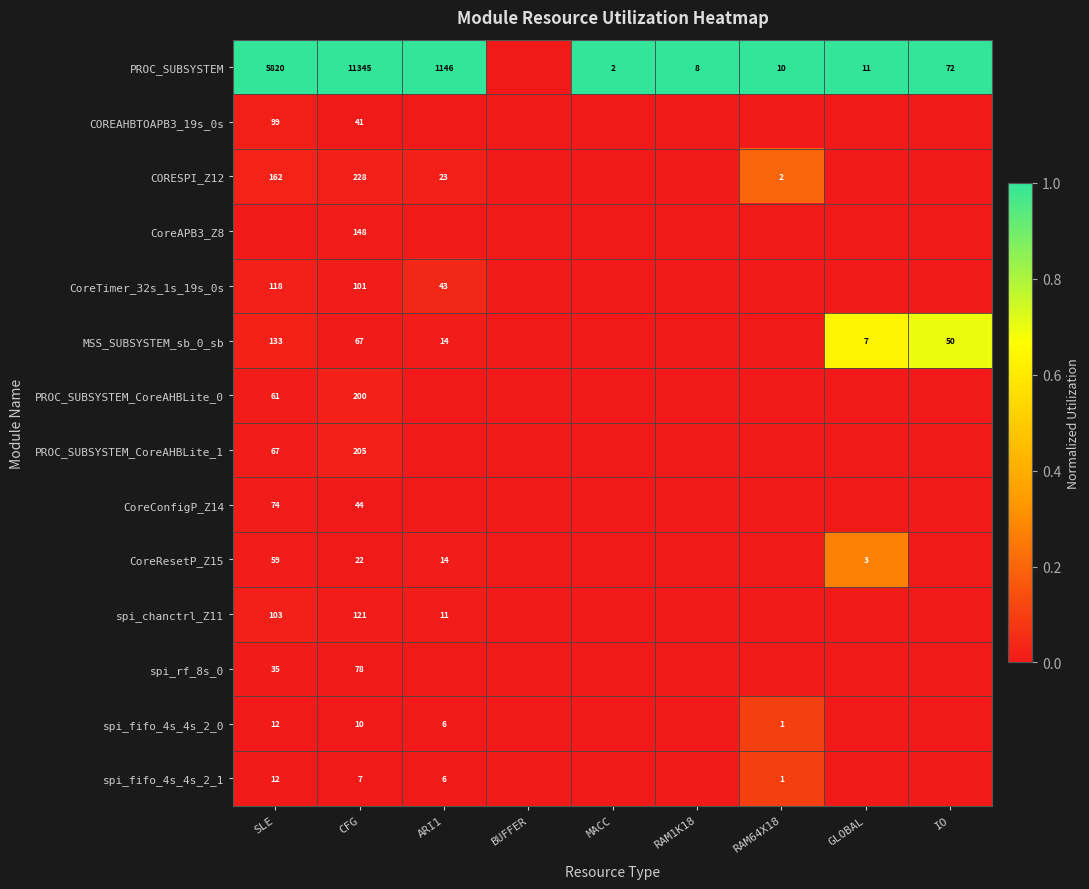

Is it true that CoreResetP_Z15 equals 59 at SLE?

True